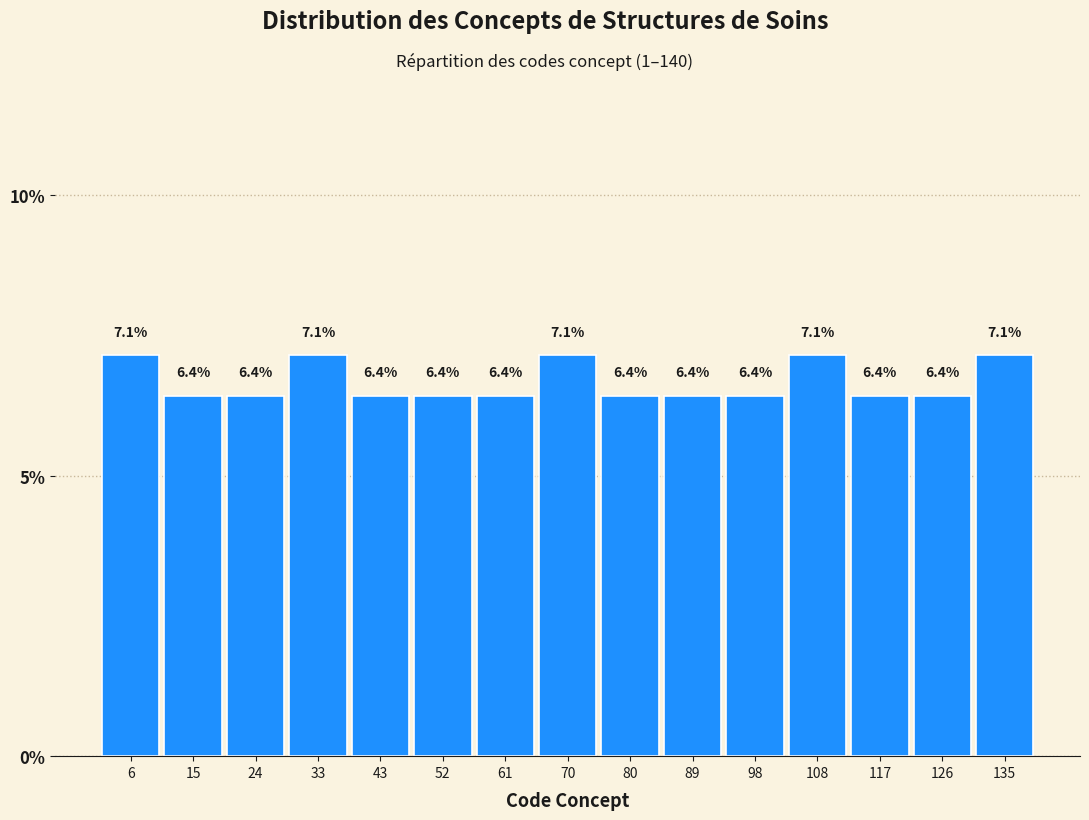

What is the height of the bar covering 131 to 140 on the x-axis? The bar edges are not printed on the chart, so give them approximately, as read against the axis.

7.1